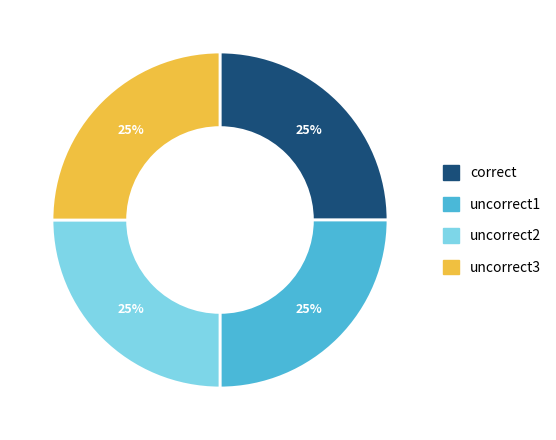

True or false: uncorrect1 accounts for 36% of the total.

False